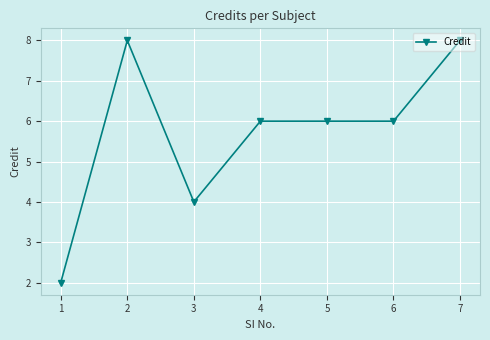

The value at 5 is 6. True or false?

True